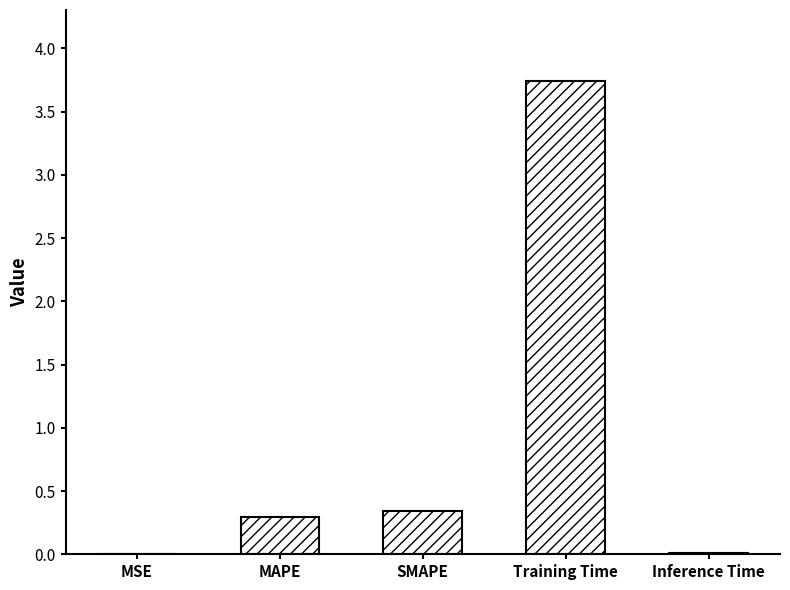

Which has a higher value, Inference Time or SMAPE?

SMAPE